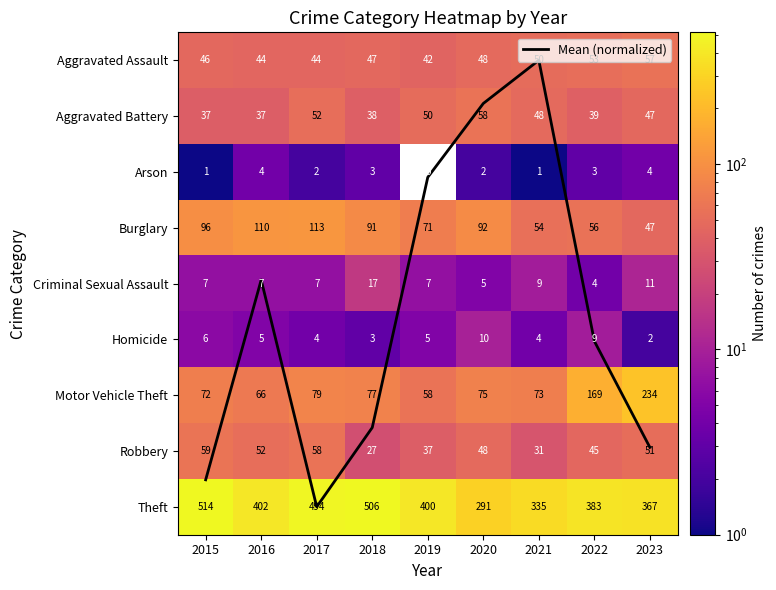

True or false: Aggravated Battery has a value of 21.6 at 2018.

False